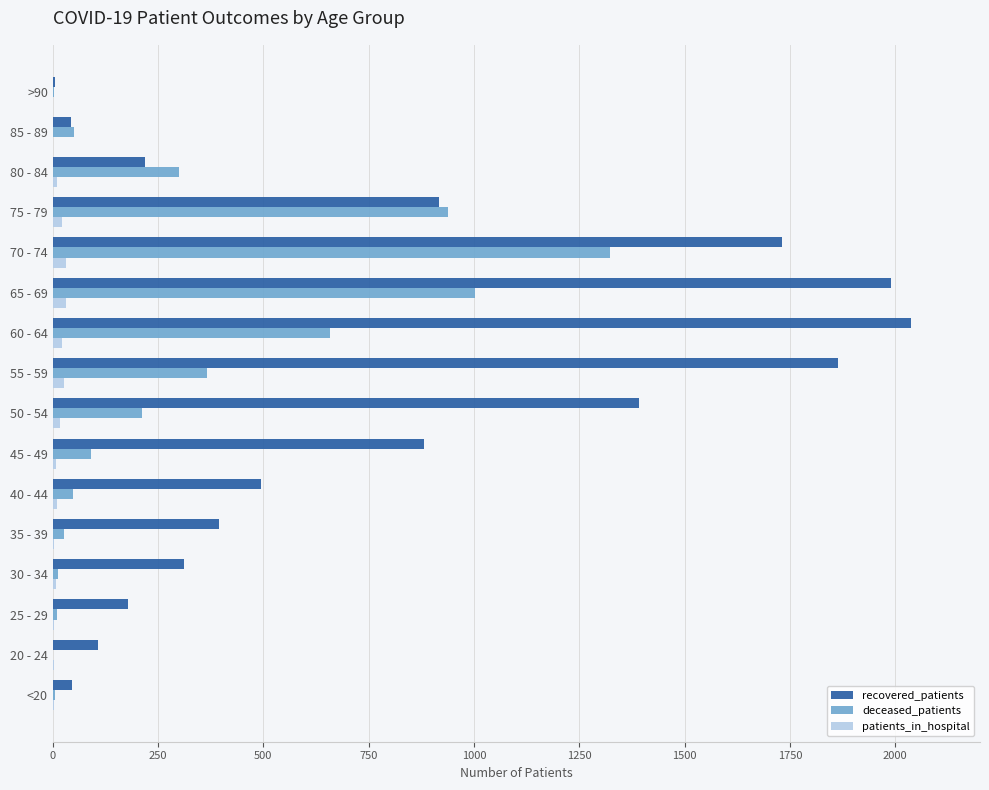

Which series has the largest total across all categories?

recovered_patients